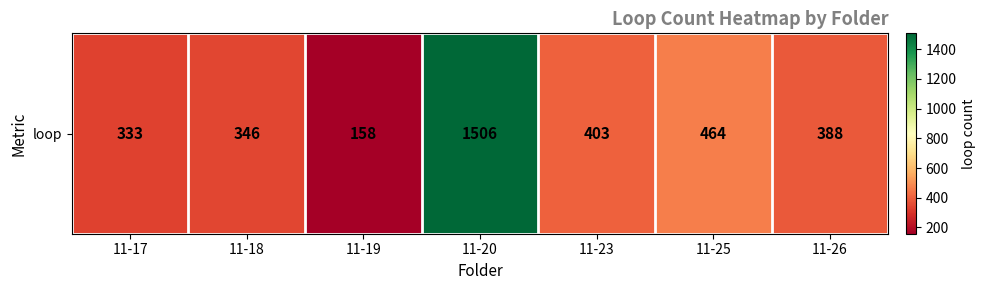

List the labels in order of value, largest first.

11-20, 11-25, 11-23, 11-26, 11-18, 11-17, 11-19